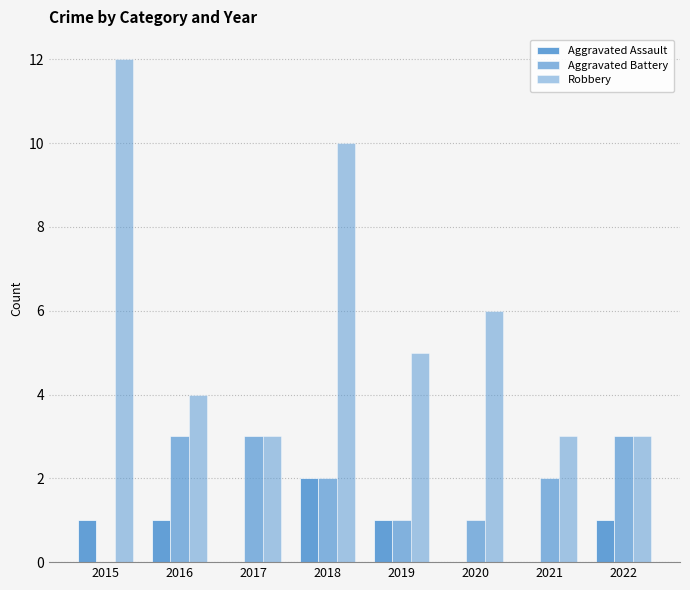

Which series has the largest total across all categories?

Robbery